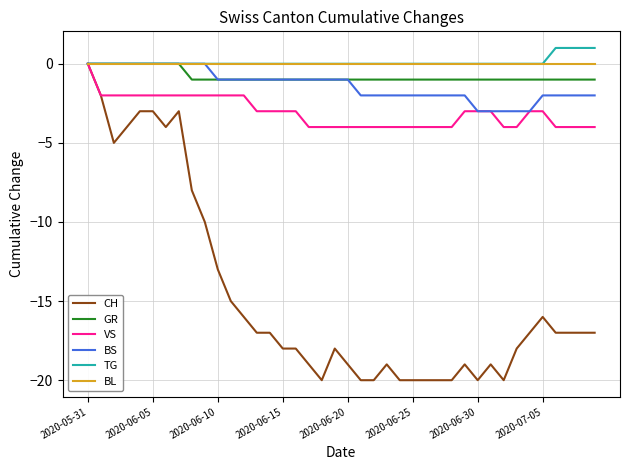

What is the minimum value for VS?

-4